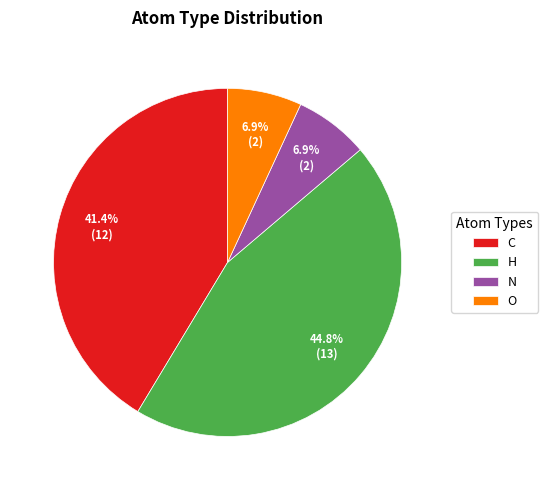

Does H account for over 50% of the chart?

No